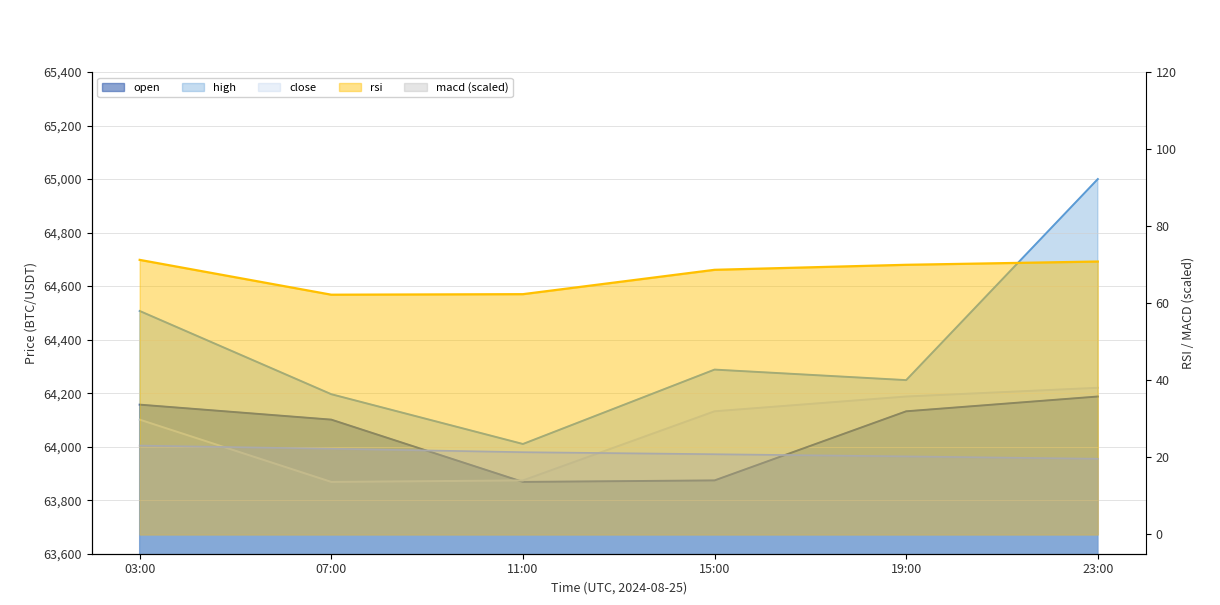

How many values in the high series are below 64288?

3